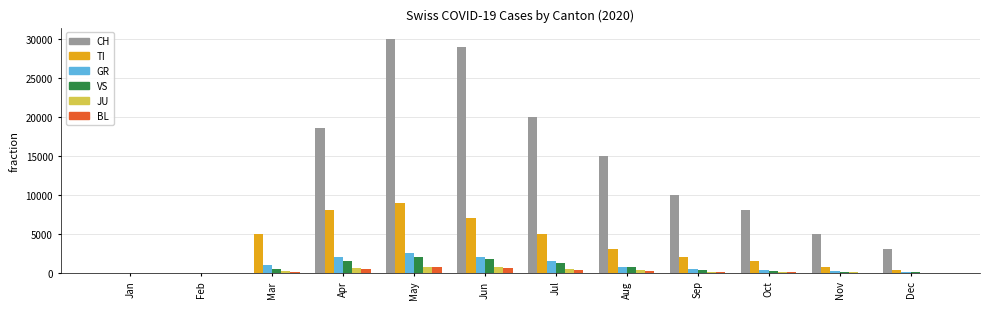

The value of TI at Jul is 8598. True or false?

False